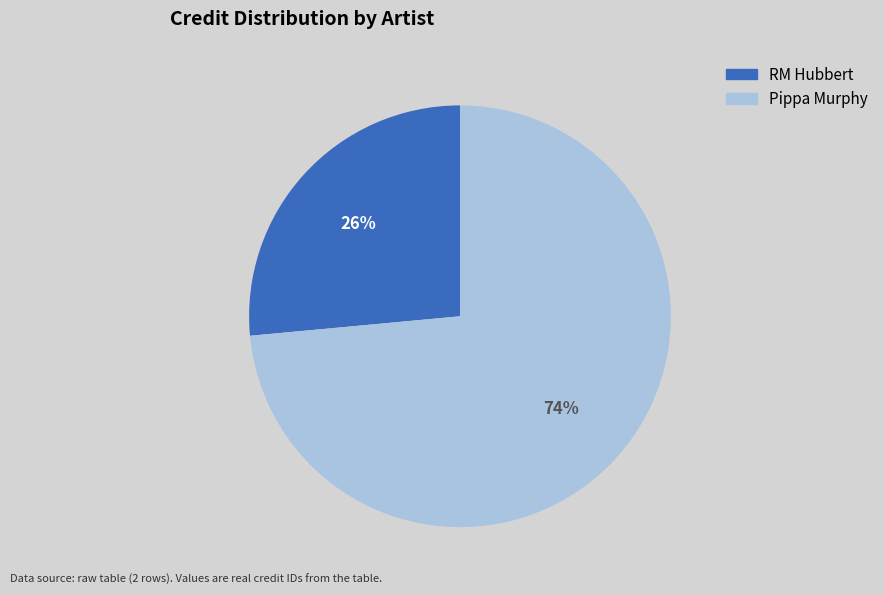

Does Pippa Murphy represent more than half of the total?

Yes